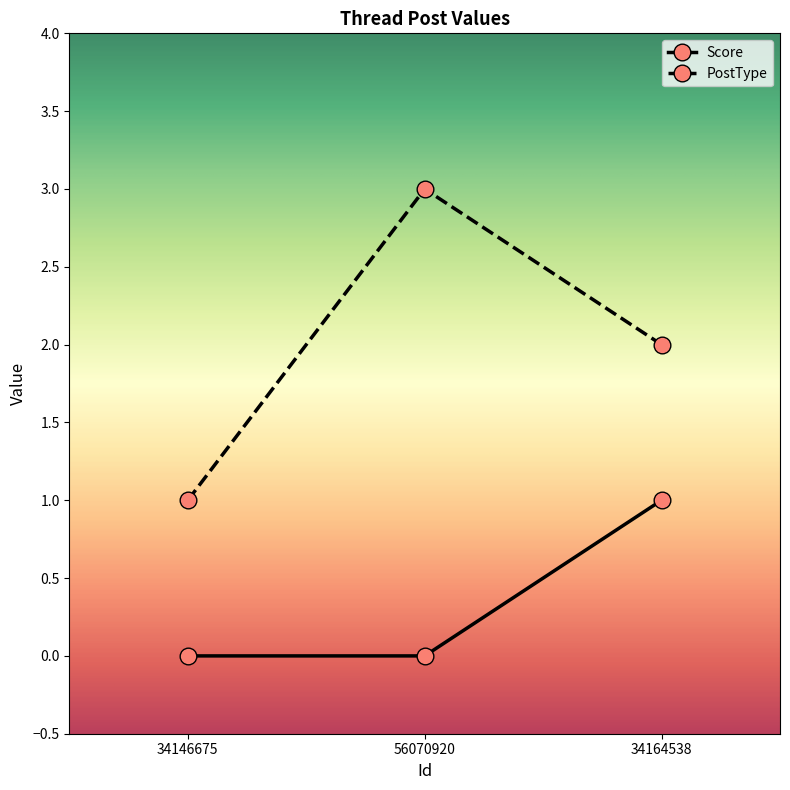

What position from the right is 34146675?

3